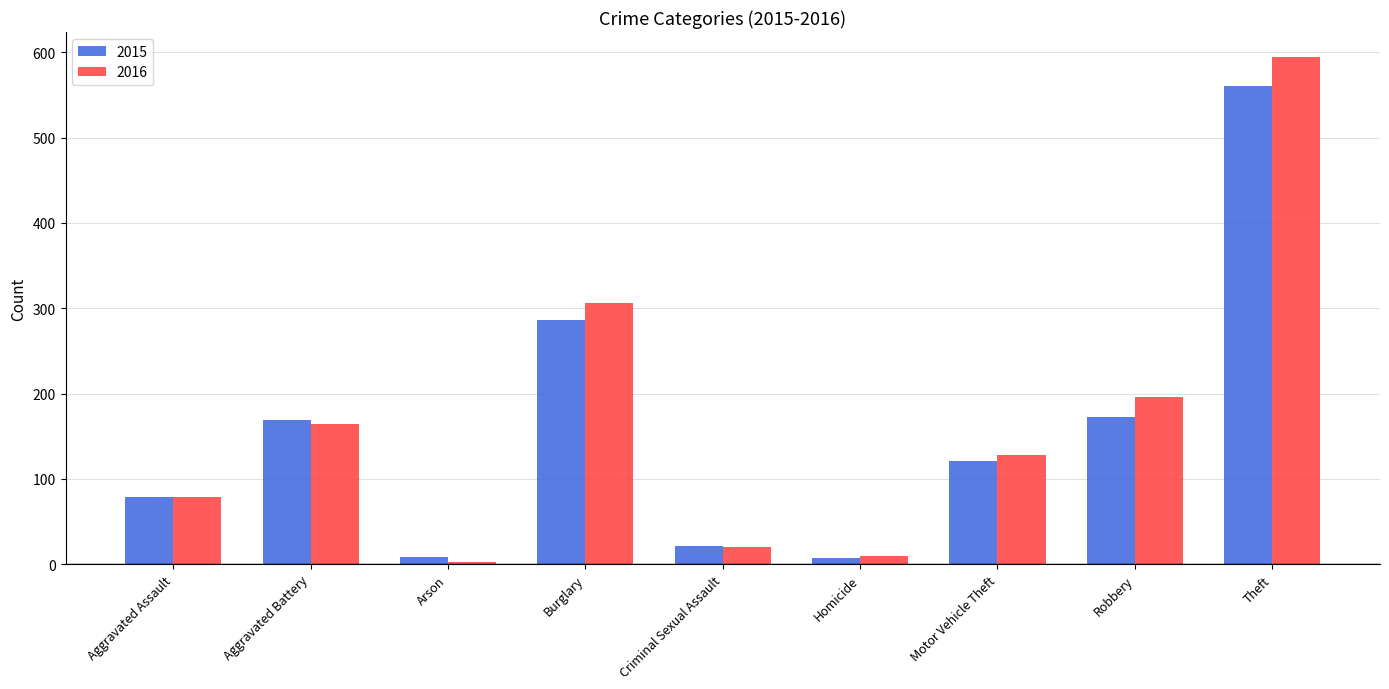

How many bars are there in each group?

2